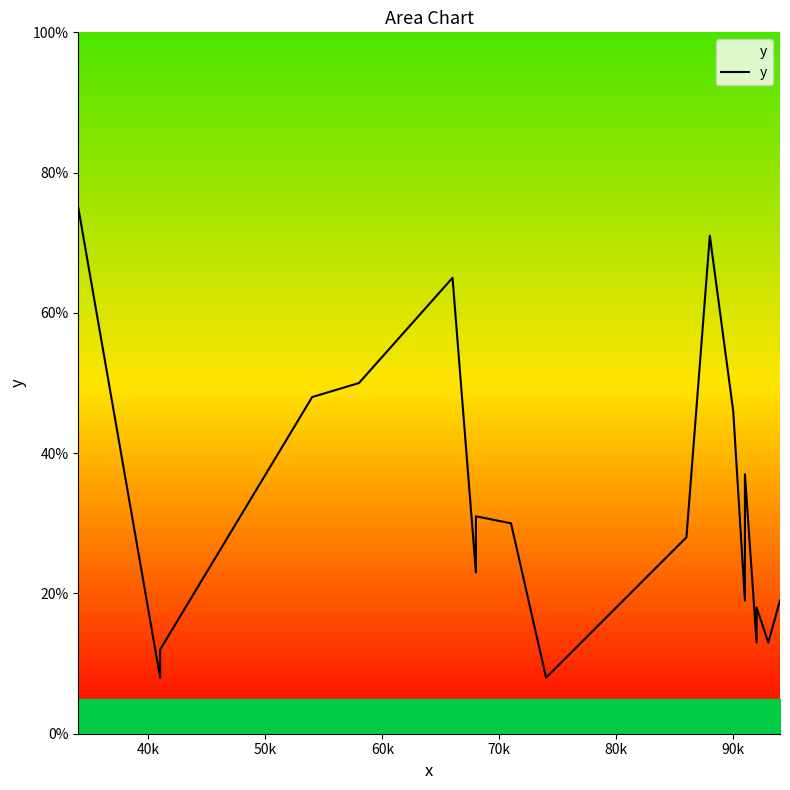

Which category has the lowest value across all series?

40k